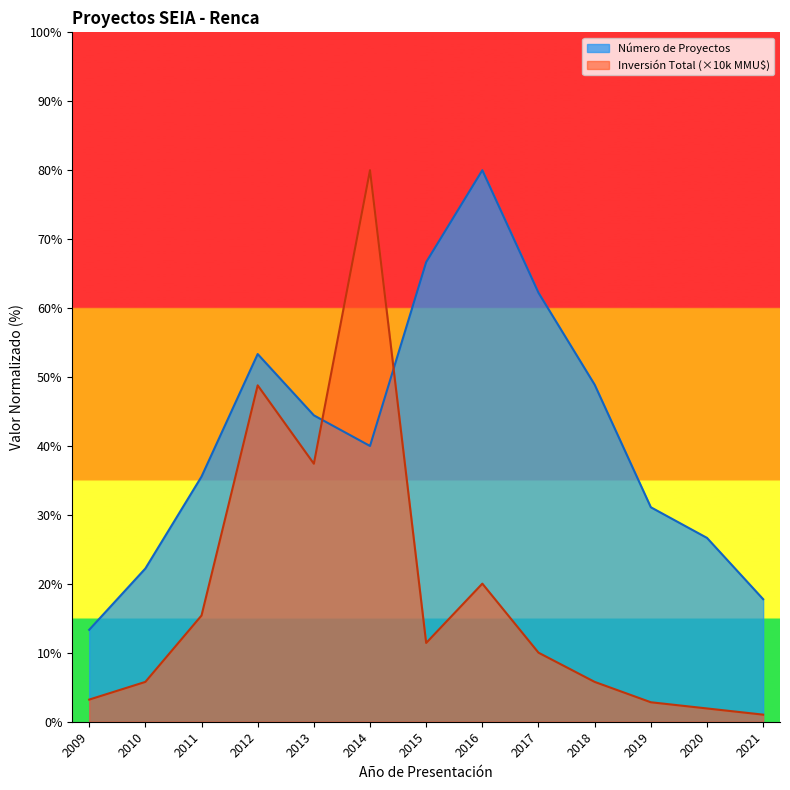

True or false: Número de Proyectos and Inversión Total (MMU$) intersect in this chart.

True